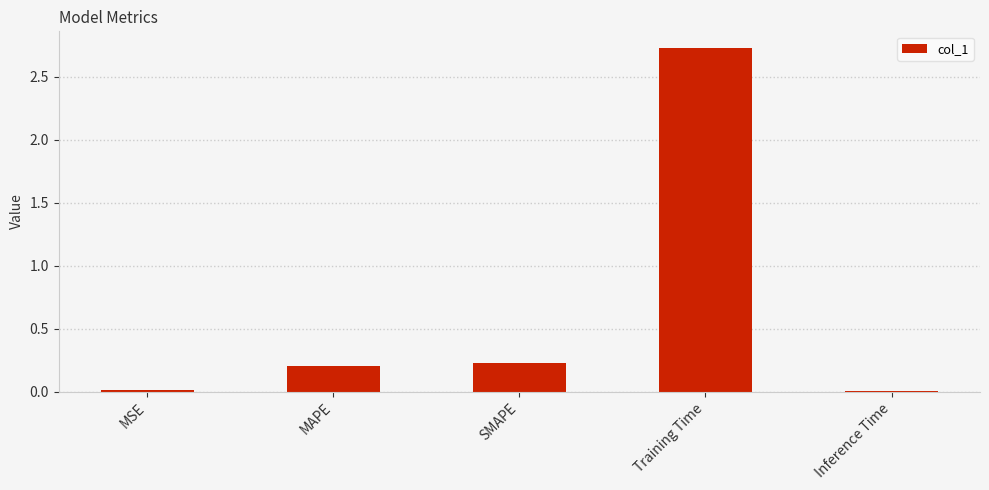

What is the change in value from MAPE to Training Time?

+2.5